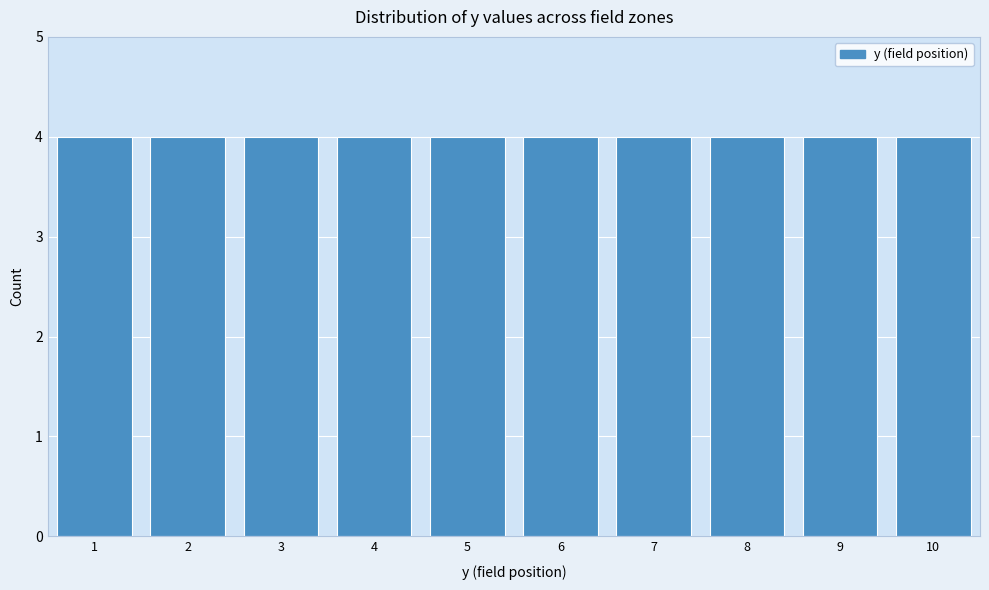

Reading left to right, transcribe this chart: for each bar, give the range it covers on the x-axis and its height. The values are not printed on the chart, so give them approximately, as read against the axis.

0.5 to 1.5: 4
1.5 to 2.5: 4
2.5 to 3.5: 4
3.5 to 4.5: 4
4.5 to 5.5: 4
5.5 to 6.5: 4
6.5 to 7.5: 4
7.5 to 8.5: 4
8.5 to 9.5: 4
9.5 to 10.5: 4